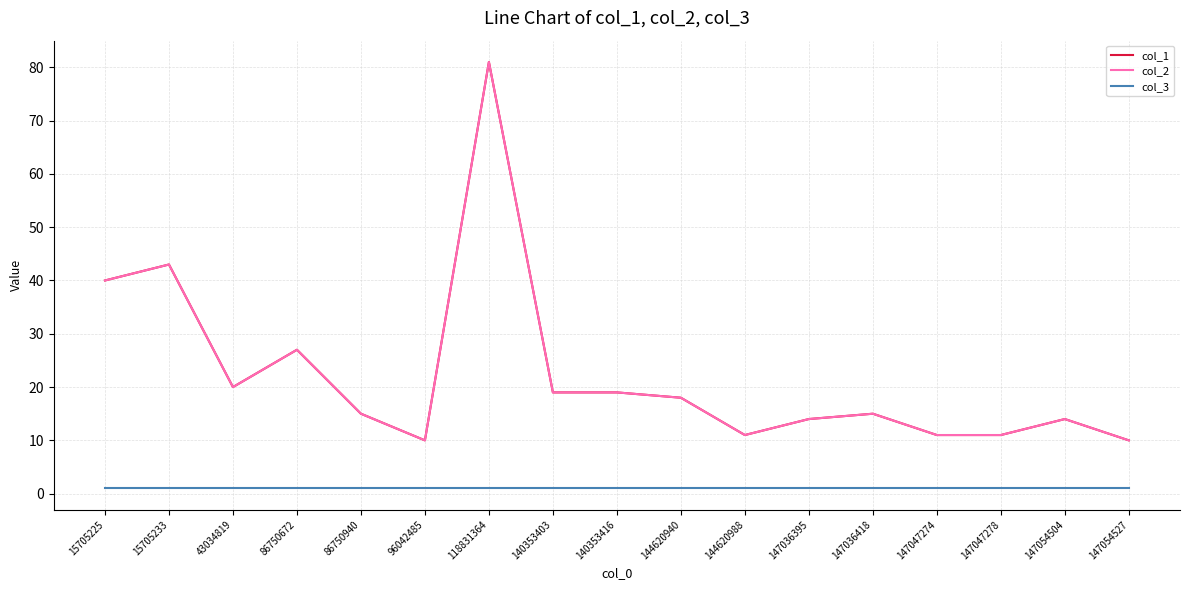

Does the chart display data point markers on the line(s)?

No